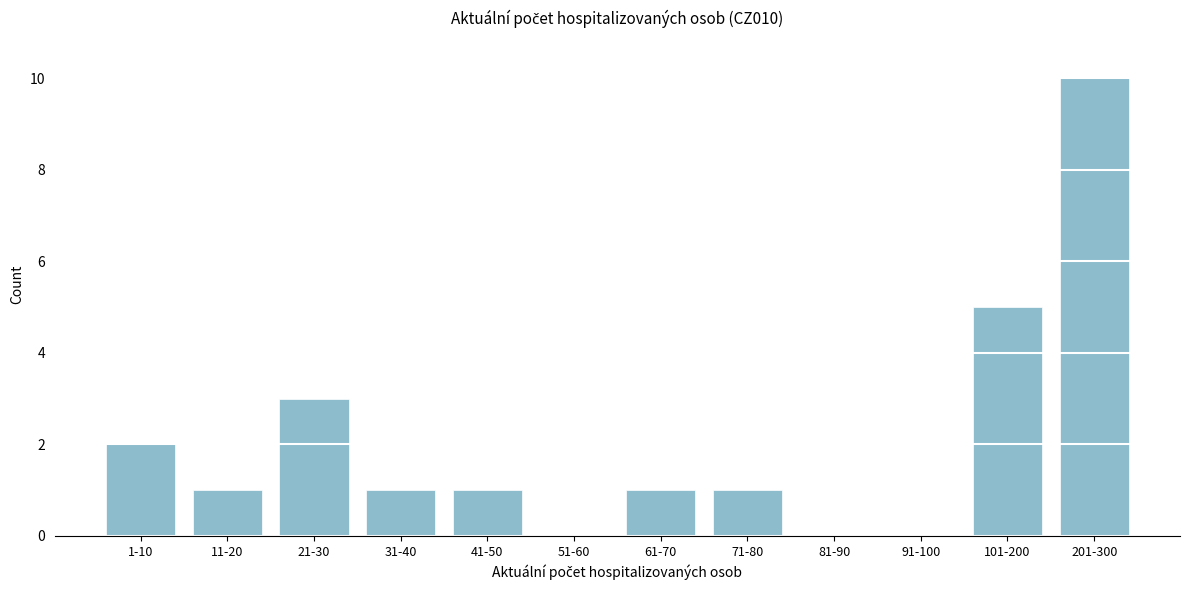

Reading left to right, extract all data points from this chart.

1-10=2	11-20=1	21-30=3	31-40=1	41-50=1	51-60=0	61-70=1	71-80=1	81-90=0	91-100=0	101-200=5	201-300=10